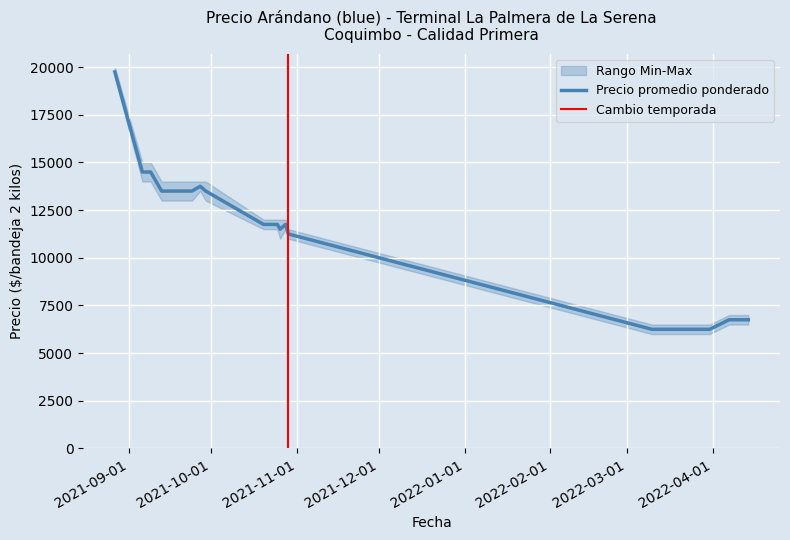

What is the label of the 18th point from the left?

2021-10-28